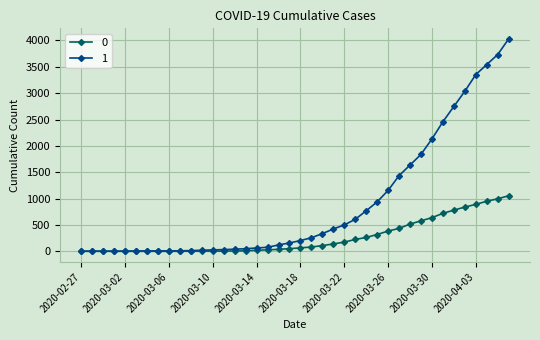

Rank the series by their average value, from highest to lowest.

1, 0